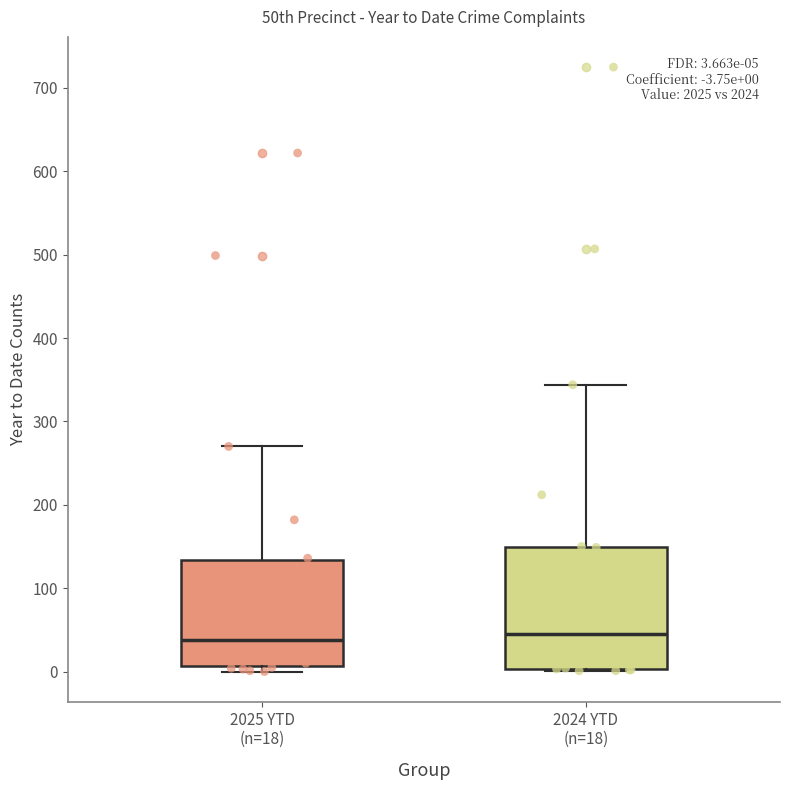

Which box is the tallest, from its lower edge to its upper edge?

2024 YTD (n=18)